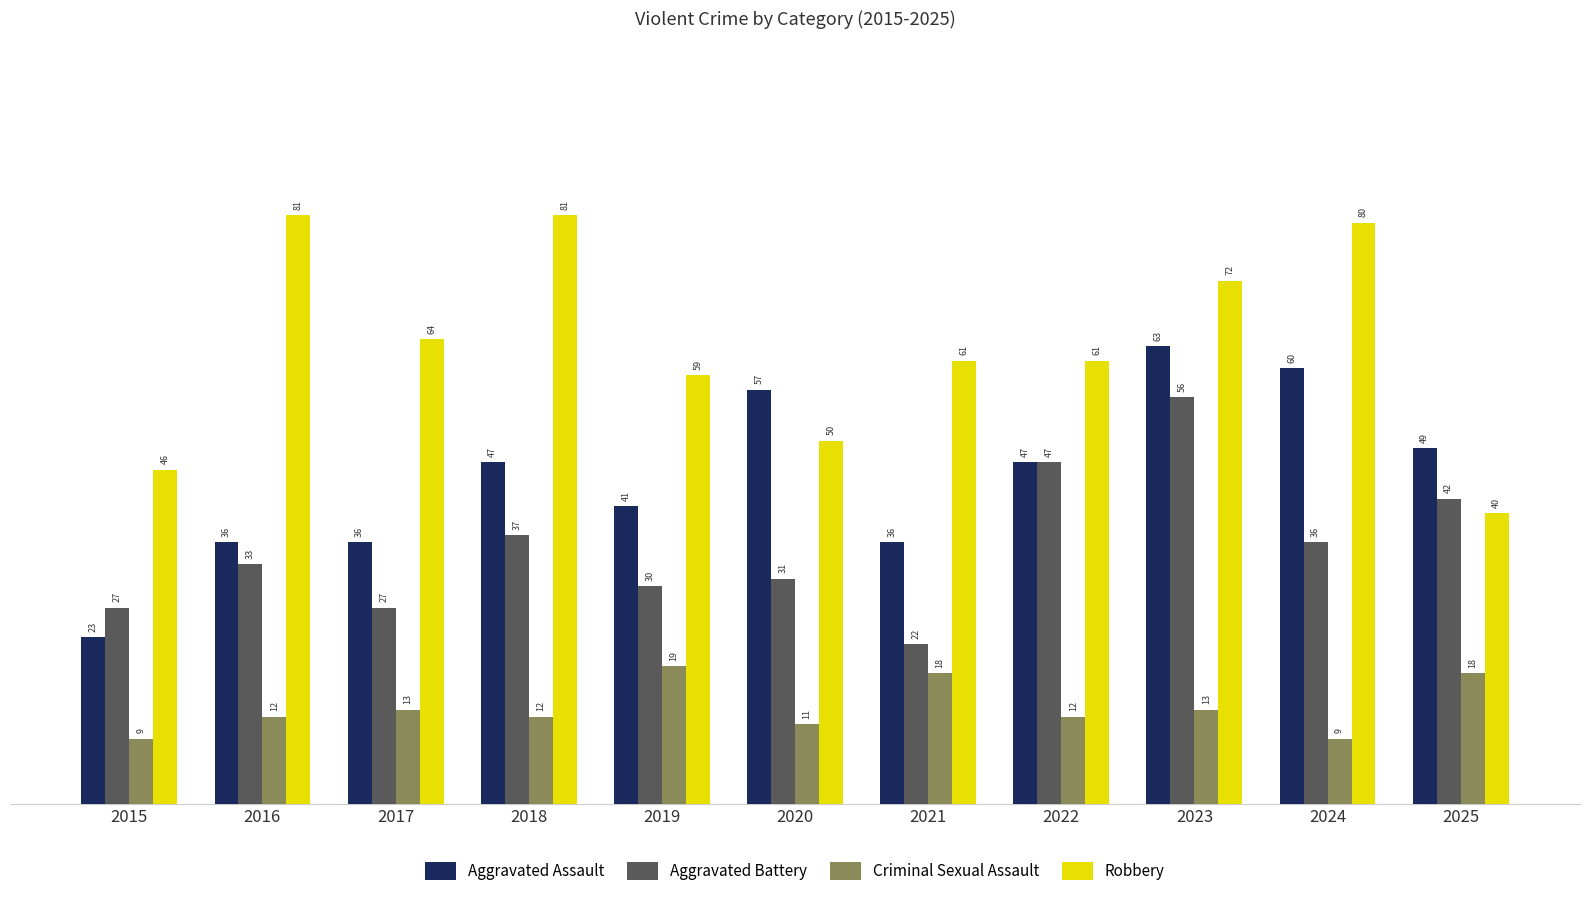

At which category is the sum across all series the highest?

2023